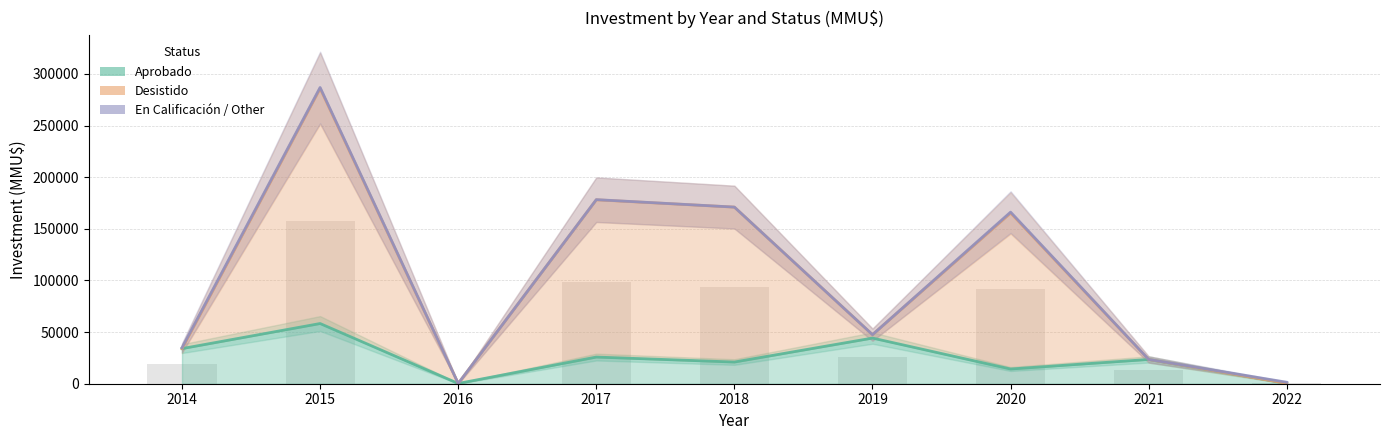

Reading right to left, extract all data points from this chart.

Aprobado: 2022=380	2021=23513	2020=14250	2019=44211	2018=21000	2017=25824	2016=263	2015=58294	2014=34000
Desistido: 2022=1430	2021=23513	2020=166200	2019=47506	2018=171040	2017=178277	2016=263	2015=286900	2014=34900